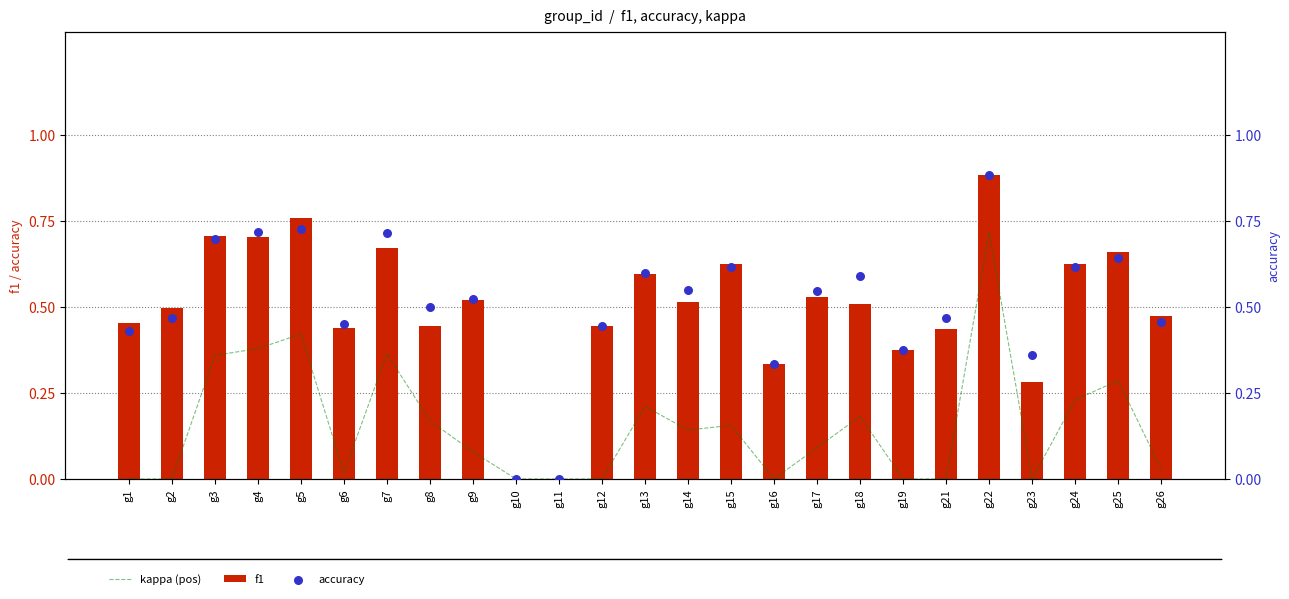

What are all the series names shown in the legend?

kappa (pos), f1, accuracy